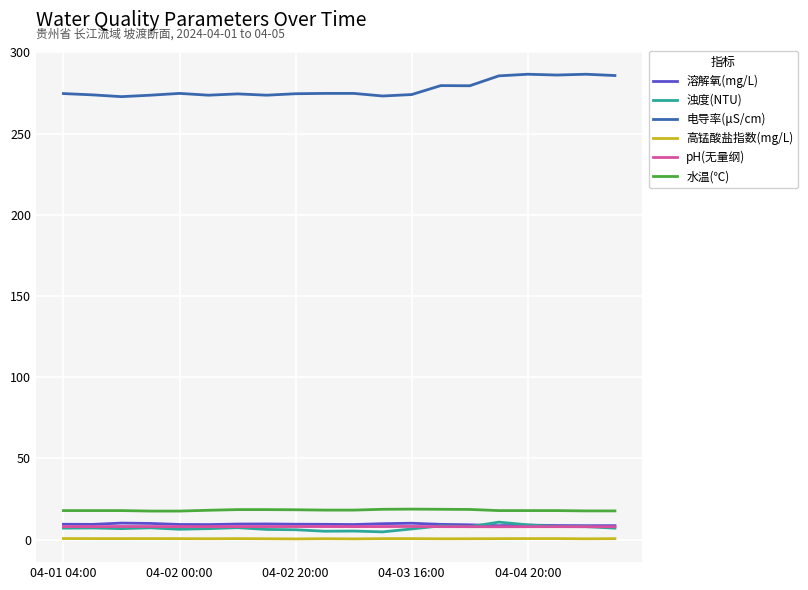

What is the maximum value for 水温(℃)?

18.8